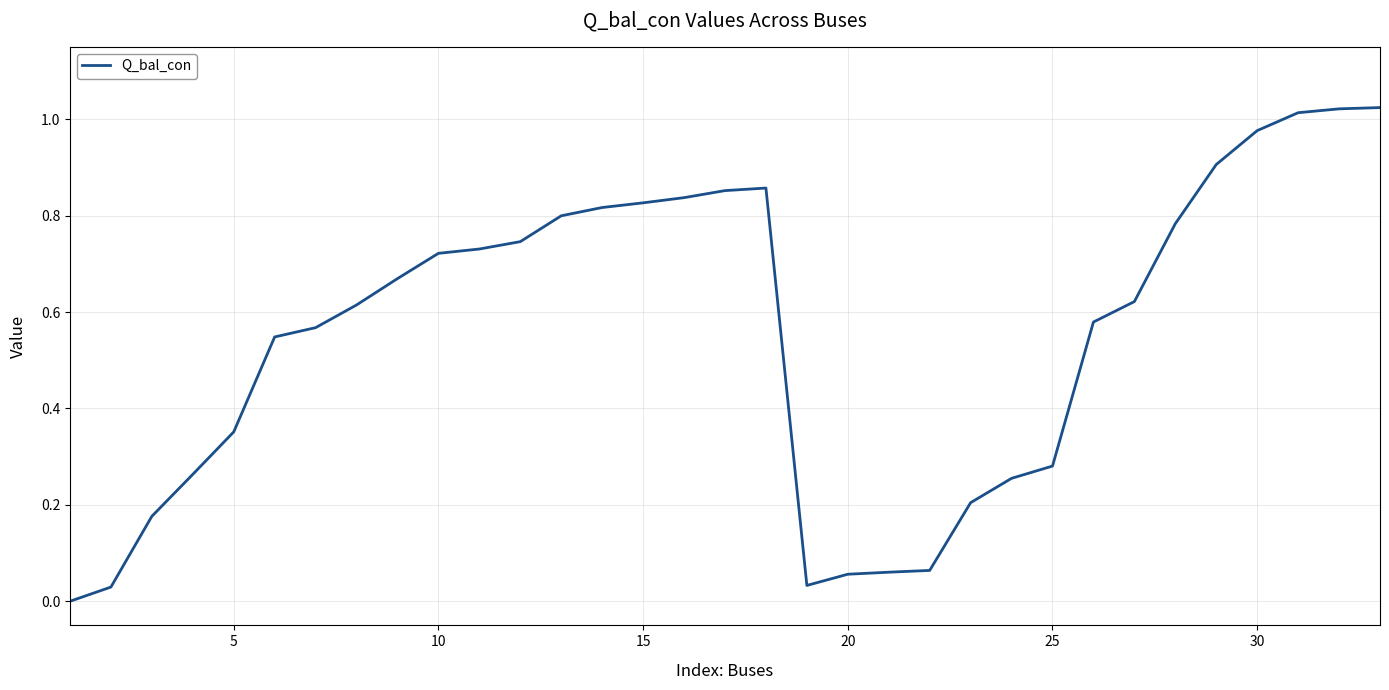

How many points are higher than both their immediate neighbors (excluding endpoints)?

1